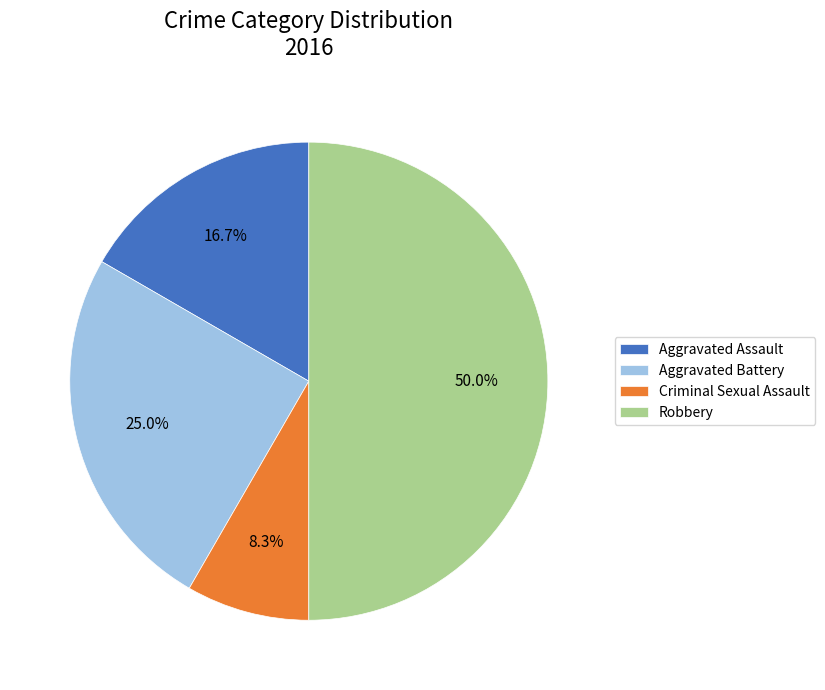

Is Aggravated Battery the majority of the pie?

No